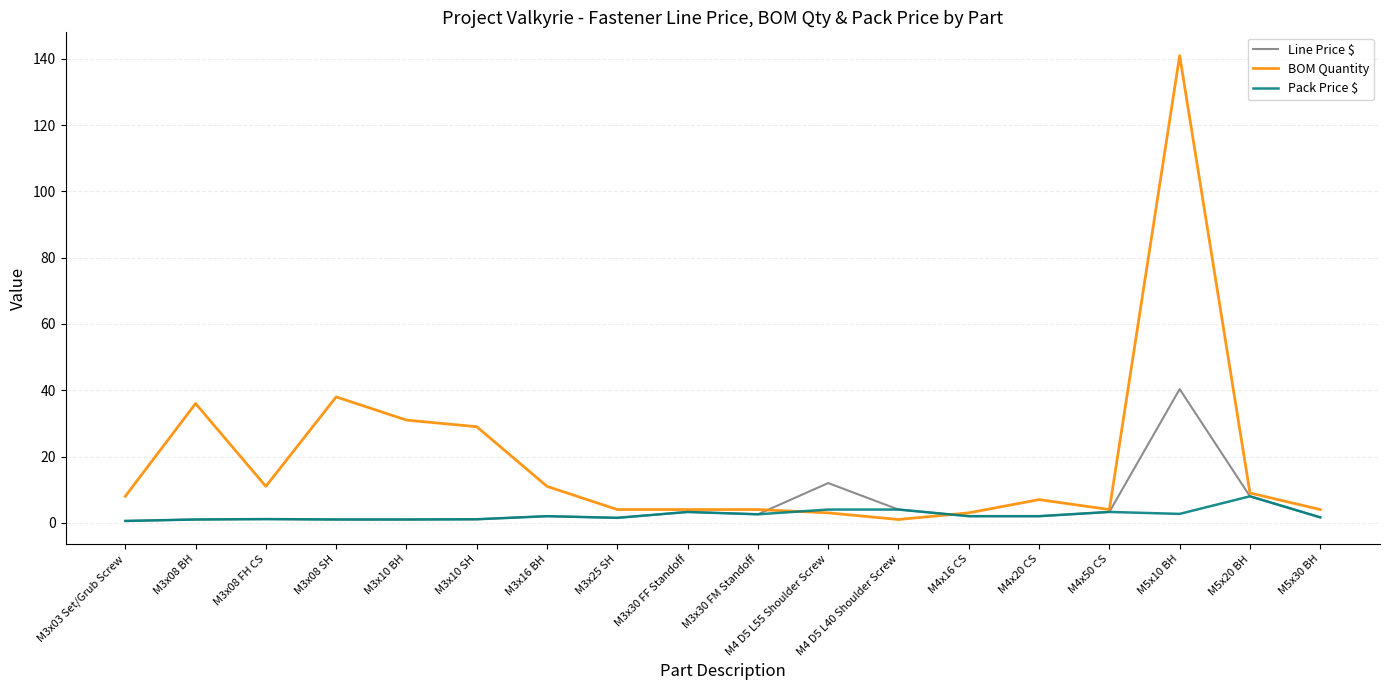

Is this an area chart (filled region under the line)?

No